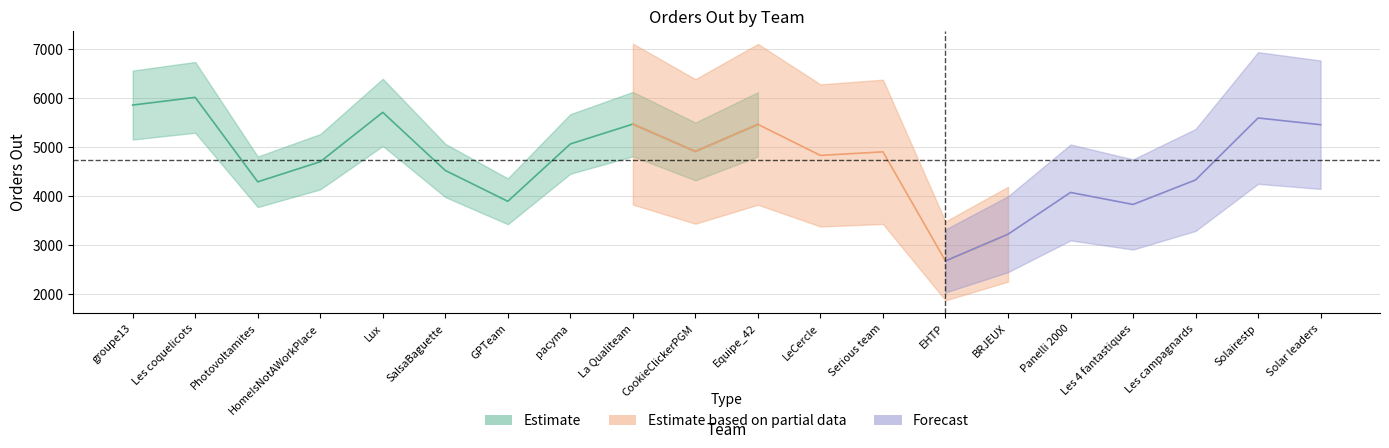

What is the greatest value displayed?

6021